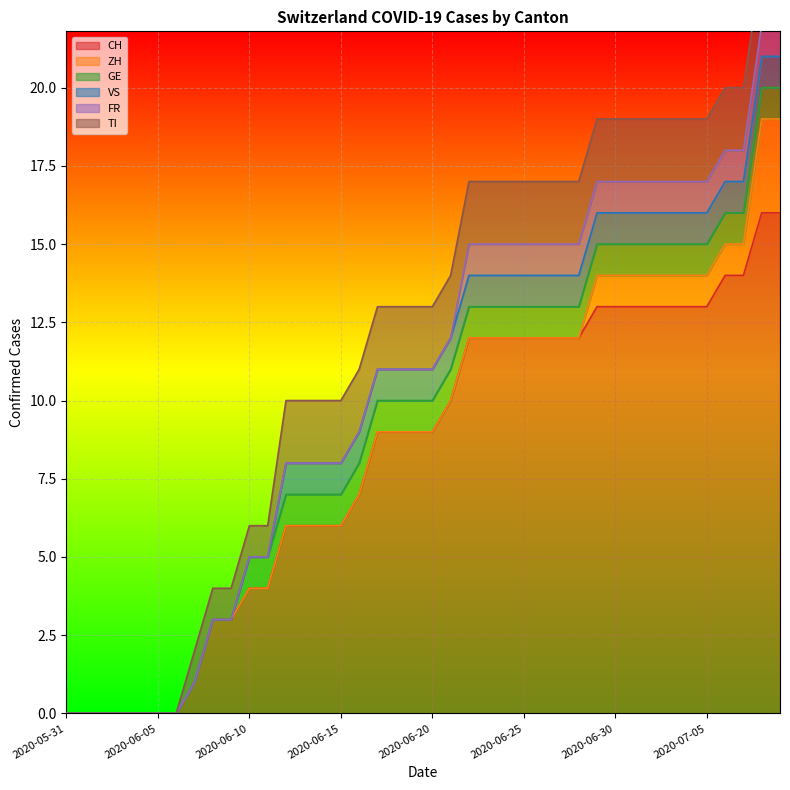

What is the maximum value for CH?

16